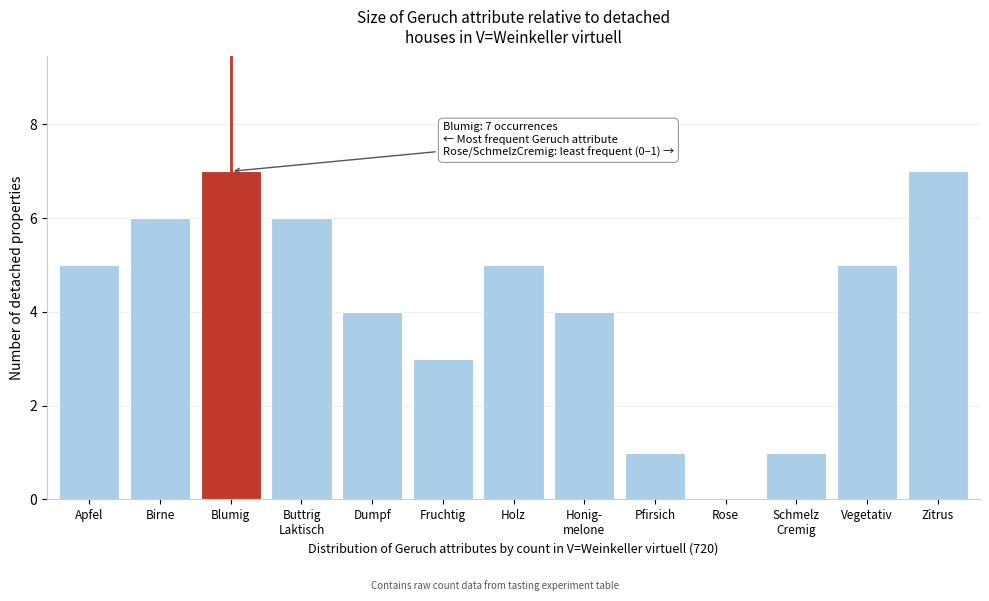

True or false: the data shows 3 at Blumig.

False